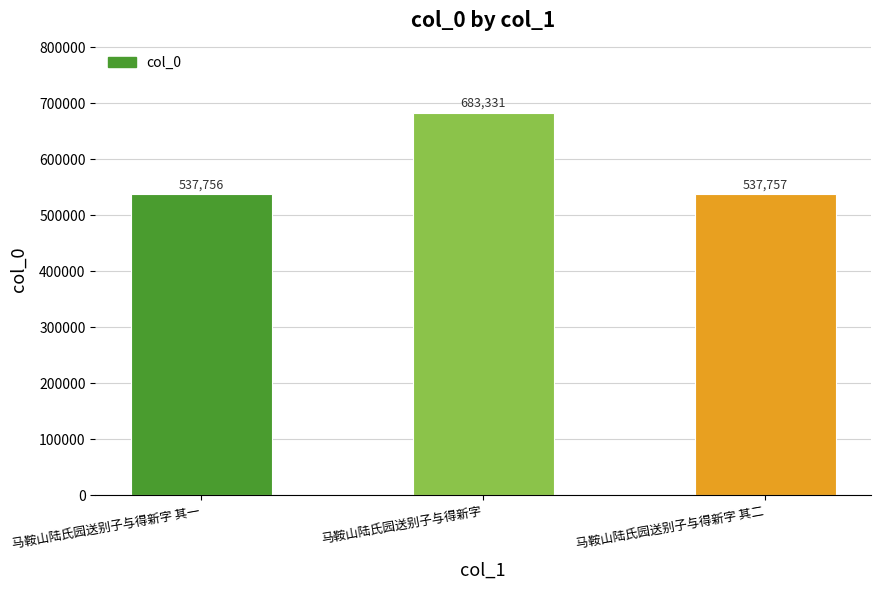

List the labels in order of value, largest first.

马鞍山陆氏园送别子与得新字, 马鞍山陆氏园送别子与得新字 其二, 马鞍山陆氏园送别子与得新字 其一